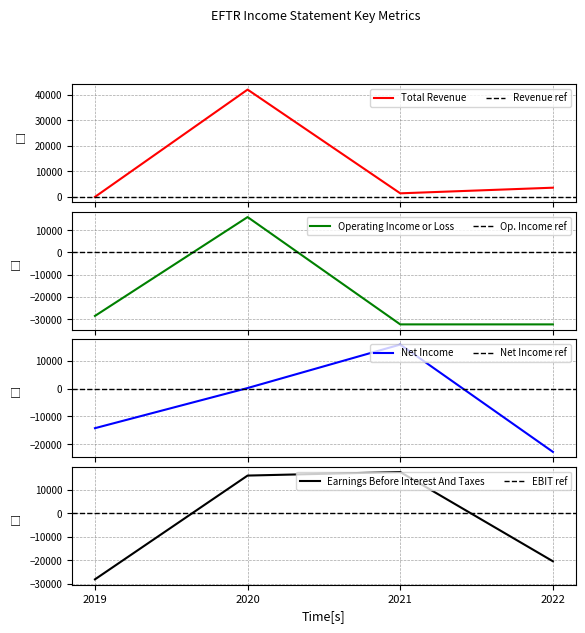

Reading left to right, transcribe all the data shown in this chart.

Total Revenue: 2019=0	2020=42000	2021=1400	2022=3600
Operating Income or Loss: 2019=-28600	2020=15800	2021=-32400	2022=-32400
Net Income: 2019=-14200	2020=200	2021=15800	2022=-22700
Earnings Before Interest And Taxes: 2019=-28100	2020=16100	2021=17600	2022=-20400